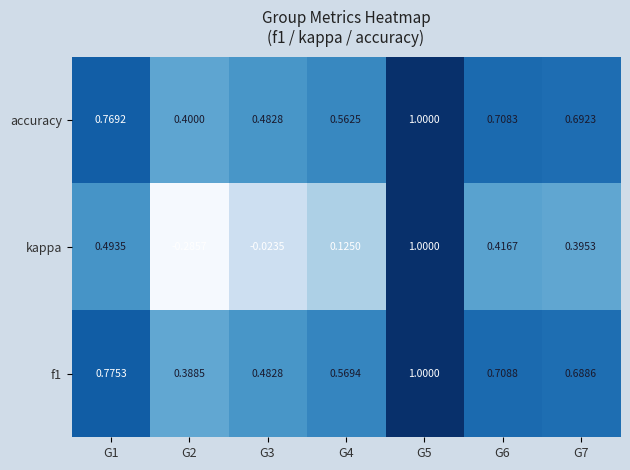

Which series has the largest total across all categories?

accuracy